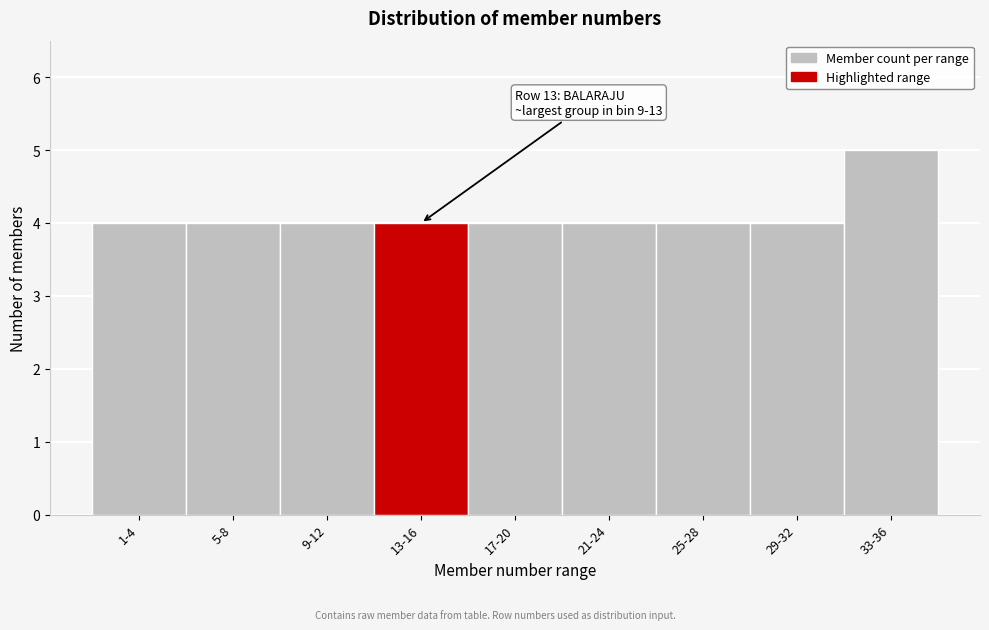

Reading right to left, what are all the values shown in this chart?

5	4	4	4	4	4	4	4	4